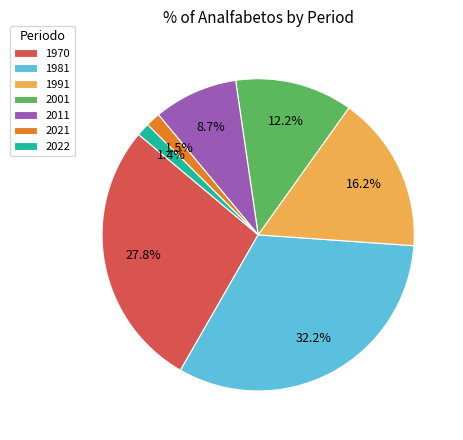

To the nearest percent, what is the combined percentage of 2022 and 2001?

14%